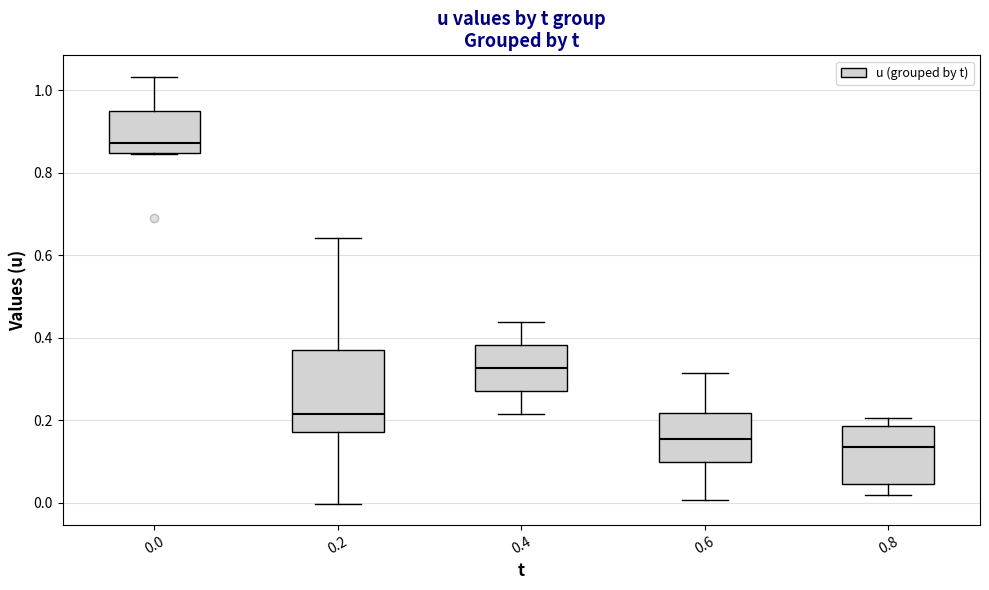

Reading left to right, read every box against the y-axis: the position of its median line, the range the box covers, and the ends of its whiskers. The values are not printed on the chart, so give them approximately, as read against the axis.

0.0: median 0.88, box 0.84 to 0.94, whiskers 0.84 to 1.04
0.2: median 0.22, box 0.18 to 0.36, whiskers 0.00 to 0.64
0.4: median 0.32, box 0.28 to 0.38, whiskers 0.22 to 0.44
0.6: median 0.16, box 0.10 to 0.22, whiskers 0.00 to 0.32
0.8: median 0.14, box 0.04 to 0.18, whiskers 0.02 to 0.20